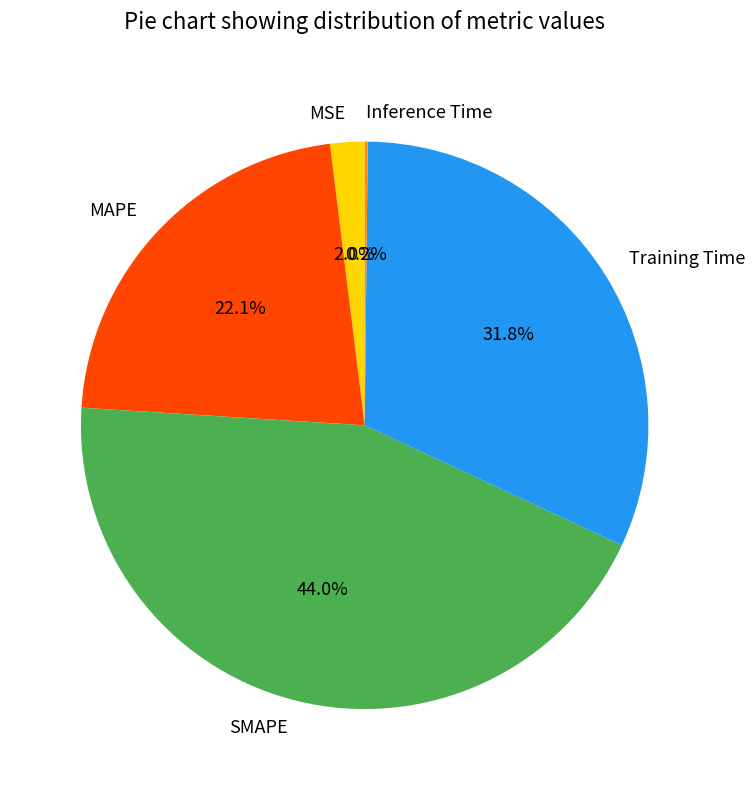

Is it true that MAPE is 28% of the pie?

False